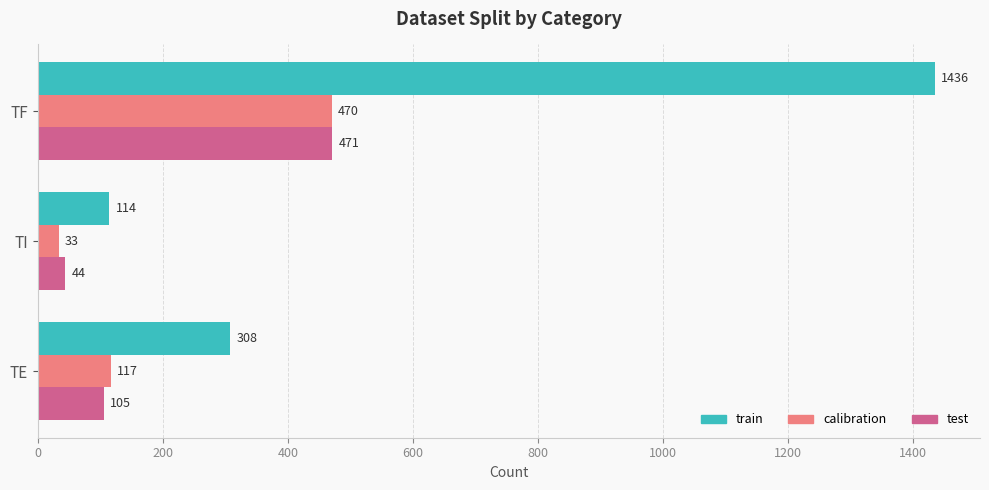

Which series changed the most between TF and TI?

train